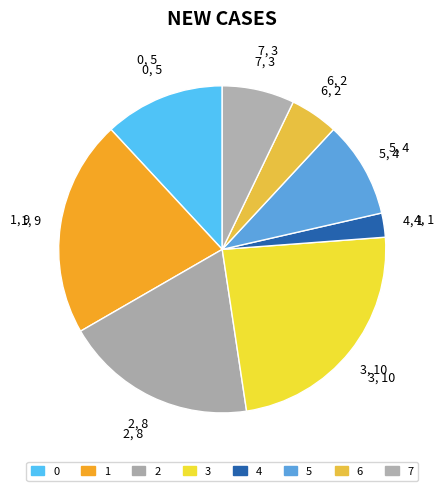

Rank the categories by value from lowest to highest.

4, 6, 7, 5, 0, 2, 1, 3